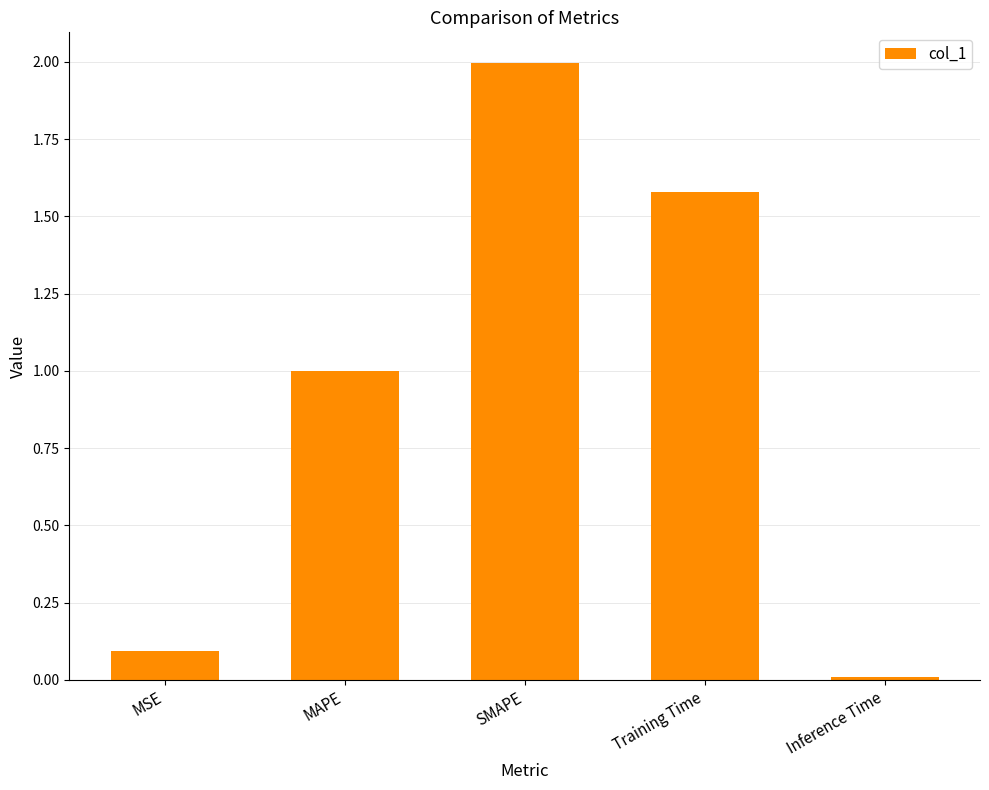

At which category does the chart reach its minimum across all series?

Inference Time